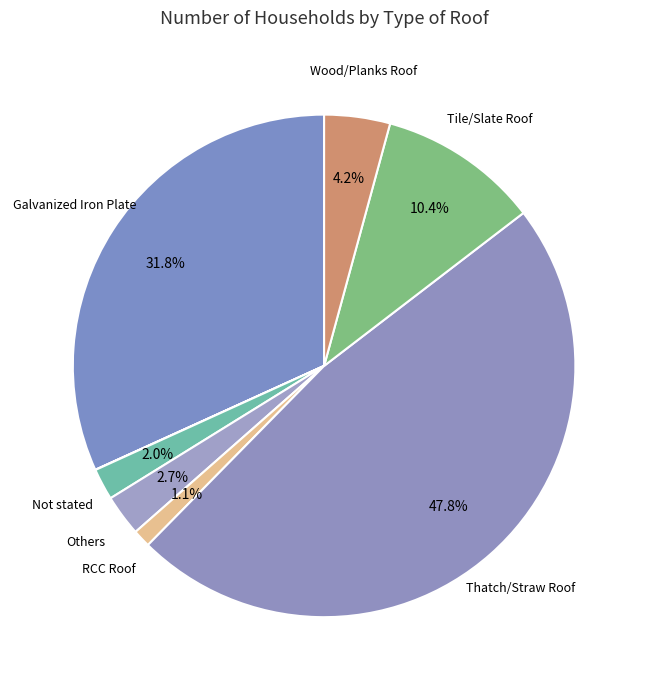

How many segments does this pie chart have?

8